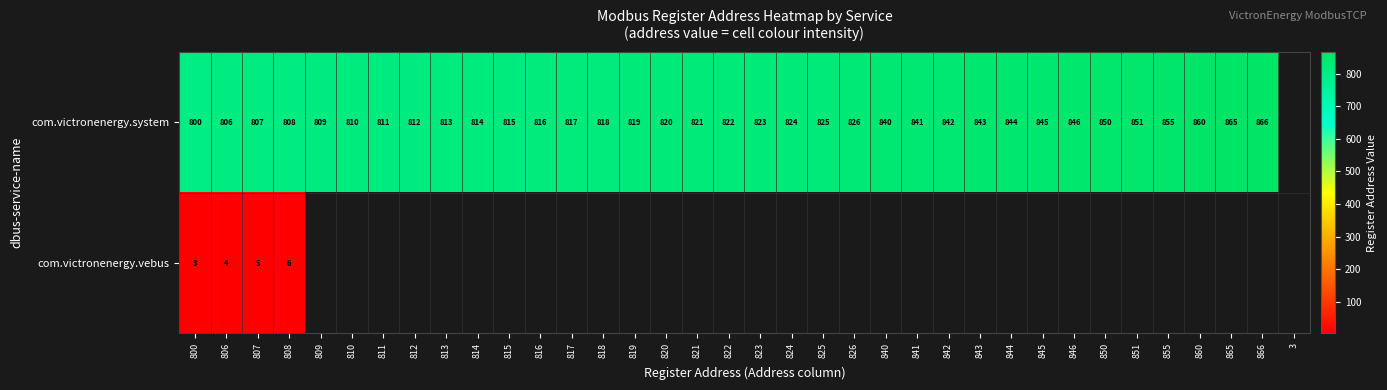

Is it true that com.victronenergy.system equals 328 at 826?

False